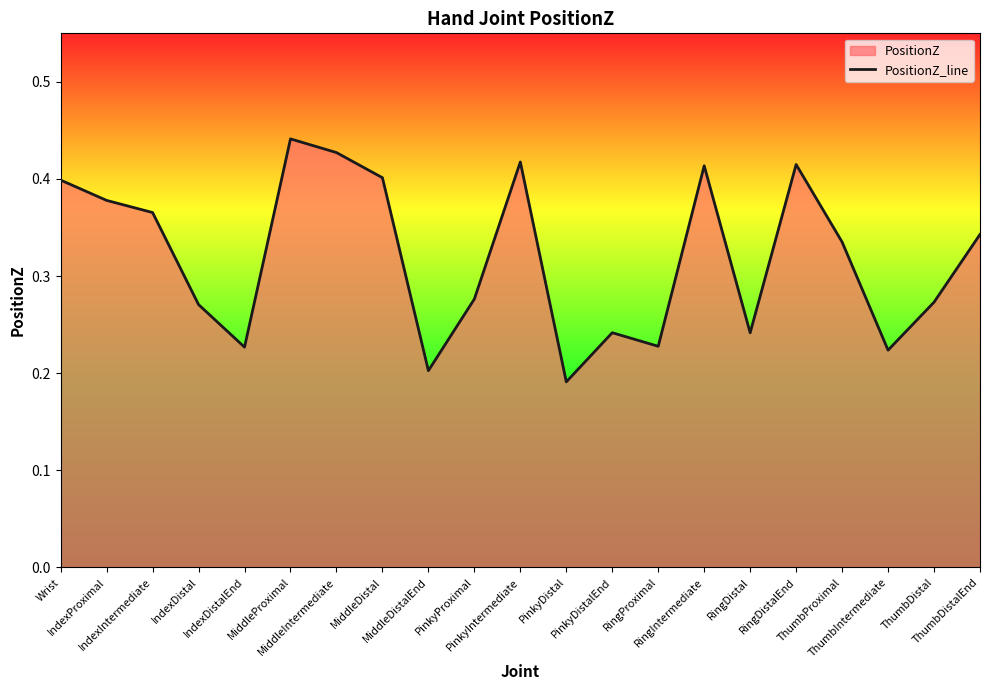

List the labels in order of value, largest first.

MiddleProximal, MiddleIntermediate, PinkyIntermediate, RingDistalEnd, RingIntermediate, MiddleDistal, Wrist, IndexProximal, IndexIntermediate, ThumbDistalEnd, ThumbProximal, PinkyProximal, ThumbDistal, IndexDistal, PinkyDistalEnd, RingDistal, RingProximal, IndexDistalEnd, ThumbIntermediate, MiddleDistalEnd, PinkyDistal